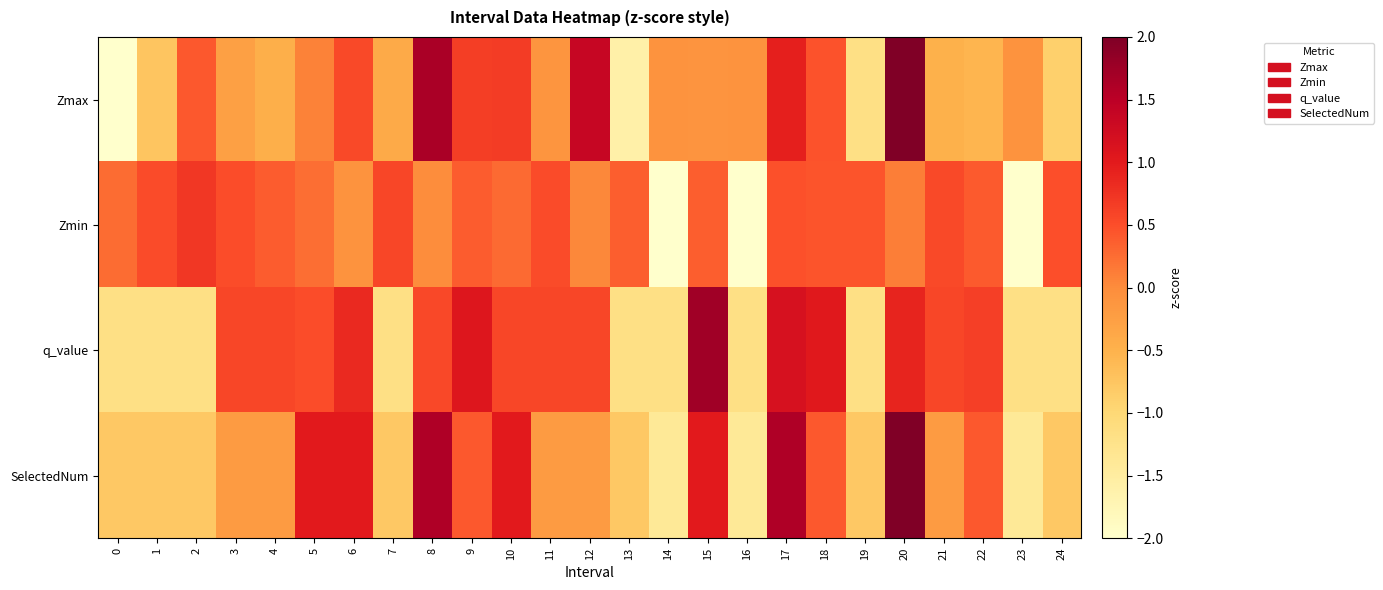

Reading left to right, list all the values displayed in this chart.

Zmax: 0=-2.3	1=-0.7	2=0.4	3=-0.3	4=-0.5	5=0.1	6=0.5	7=-0.4	8=1.6	9=0.7	10=0.7	11=-0.1	12=1.4	13=-1.6	14=-0.1	15=-0.1	16=-0.1	17=0.9	18=0.5	19=-1.2	20=2.5	21=-0.5	22=-0.5	23=-0.1	24=-0.9
Zmin: 0=0.3	1=0.5	2=0.7	3=0.5	4=0.4	5=0.2	6=-0.1	7=0.6	8=-0.0	9=0.4	10=0.3	11=0.5	12=0.0	13=0.4	14=-2.7	15=0.4	16=-2.7	17=0.5	18=0.4	19=0.4	20=0.1	21=0.5	22=0.4	23=-2.7	24=0.5
q_value: 0=-1.2	1=-1.2	2=-1.2	3=0.6	4=0.6	5=0.5	6=0.9	7=-1.2	8=0.6	9=1.1	10=0.6	11=0.6	12=0.6	13=-1.2	14=-1.2	15=1.7	16=-1.2	17=1.2	18=1.0	19=-1.2	20=0.9	21=0.6	22=0.6	23=-1.2	24=-1.2
SelectedNum: 0=-0.8	1=-0.8	2=-0.8	3=-0.2	4=-0.2	5=1.0	6=1.0	7=-0.8	8=1.6	9=0.4	10=1.0	11=-0.2	12=-0.2	13=-0.8	14=-1.4	15=1.0	16=-1.4	17=1.6	18=0.4	19=-0.8	20=2.2	21=-0.2	22=0.4	23=-1.4	24=-0.8